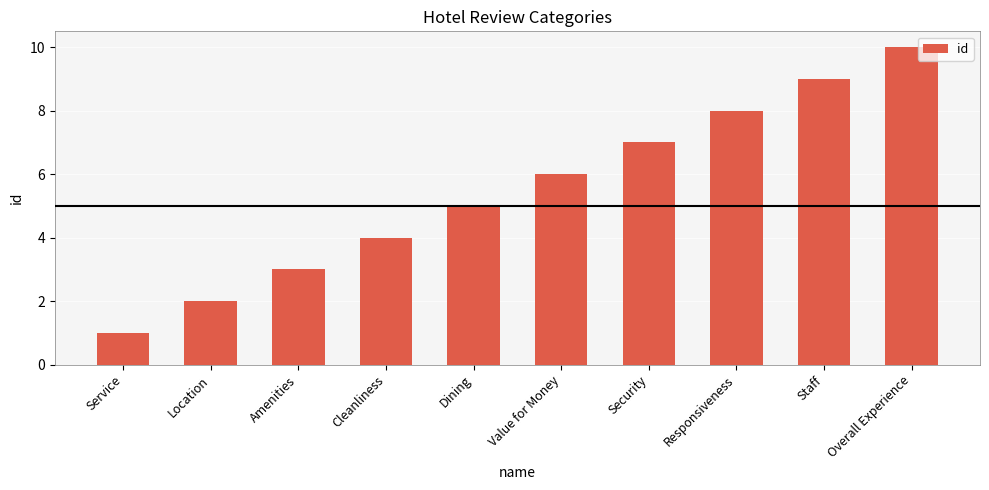

What position from the left is Dining?

5